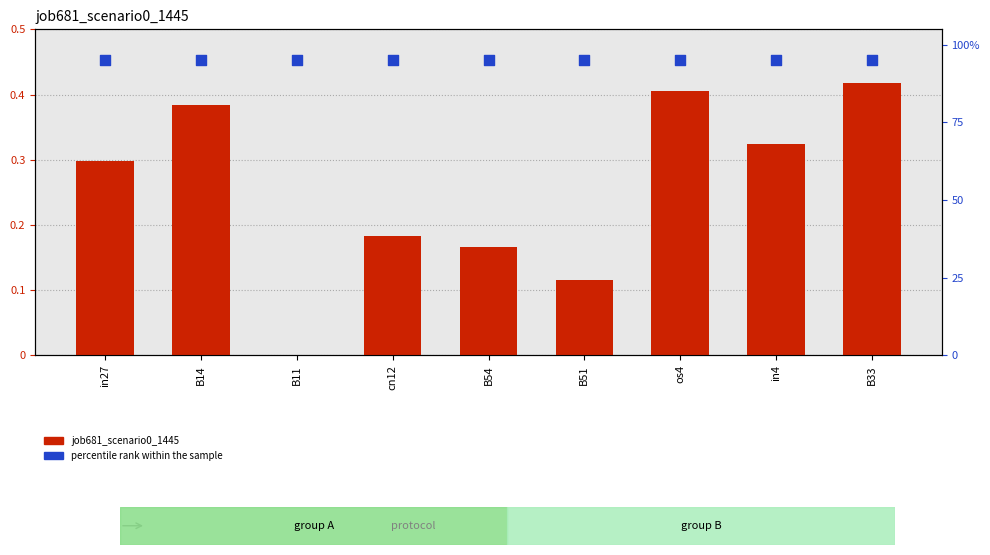

Is the value of percentile rank within the sample at in4 greater than the value of job681_scenario0_1445 at B54?

Yes